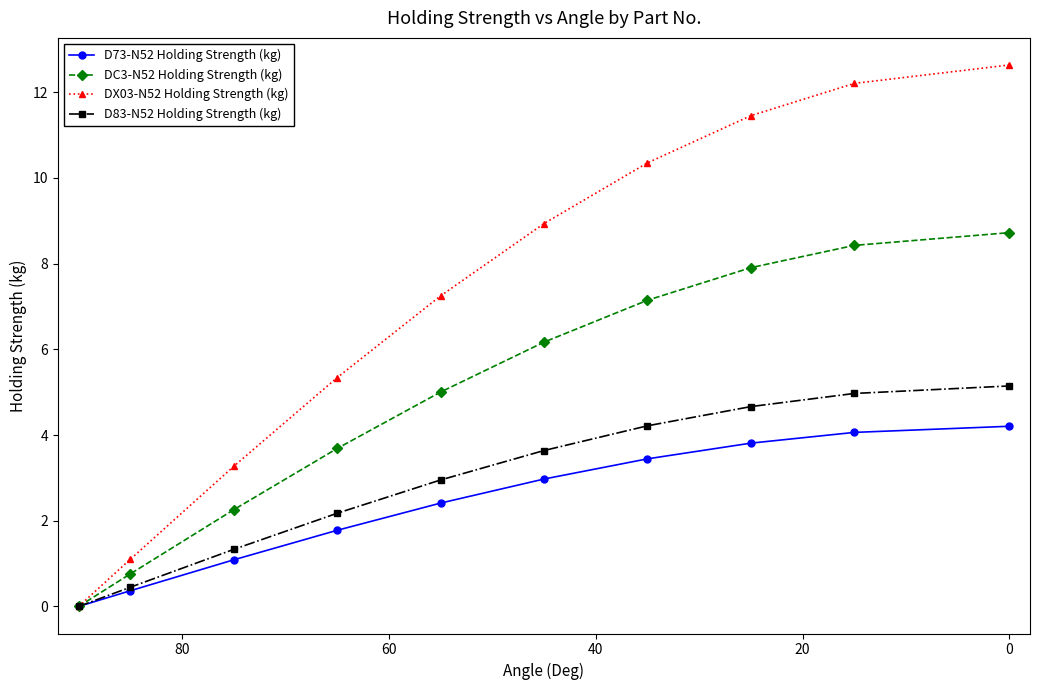

What is the total value across all series at 0?

30.7